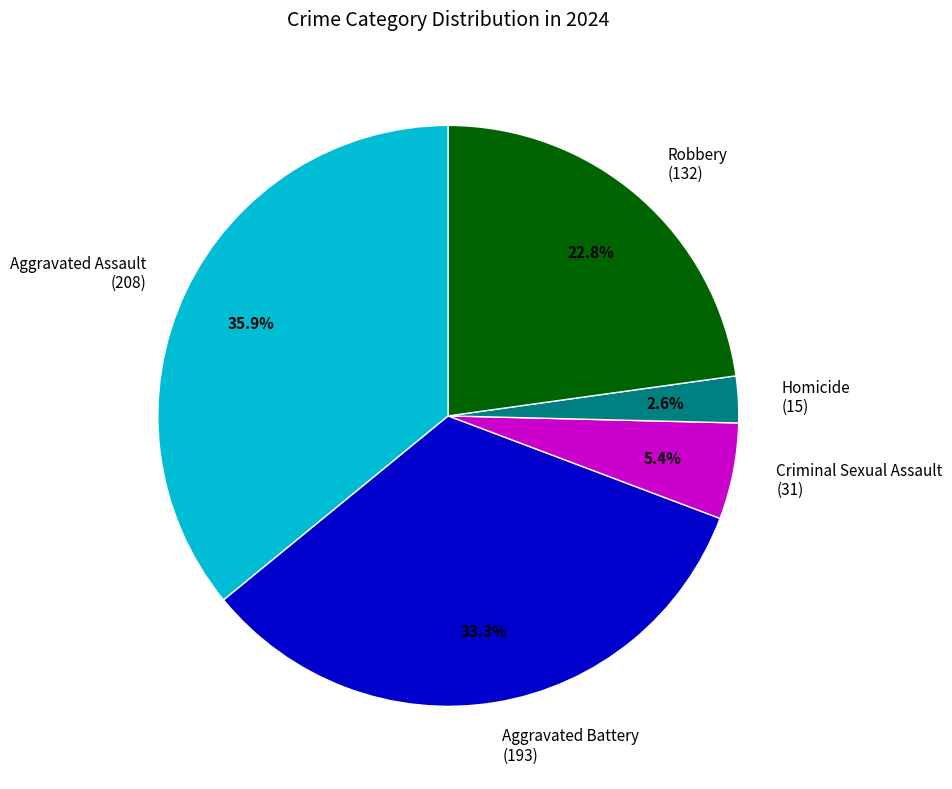

What percentage is the Robbery slice, to the nearest percent?

23%